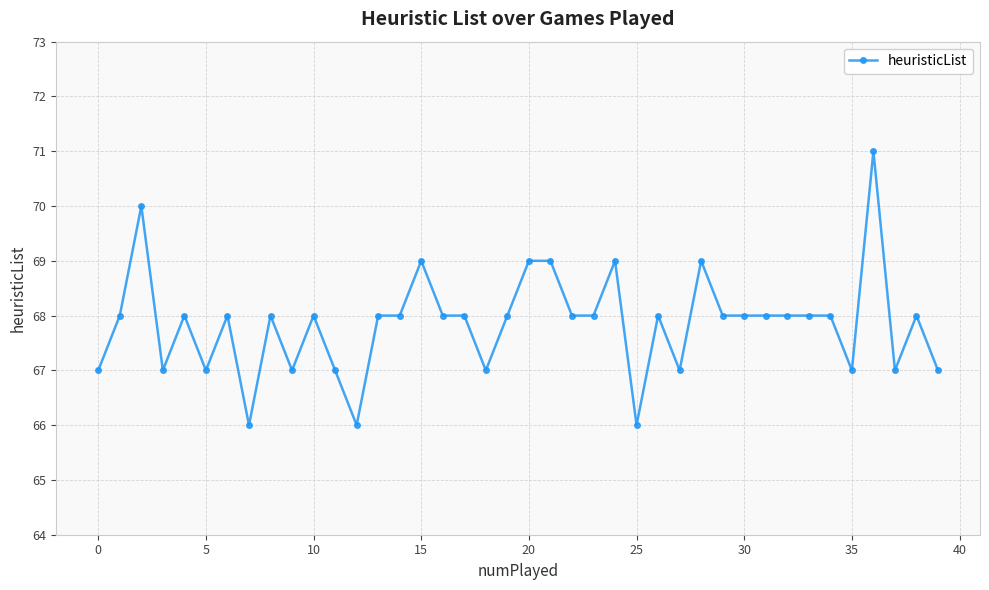

What is the value of the 29th point from the left?

69